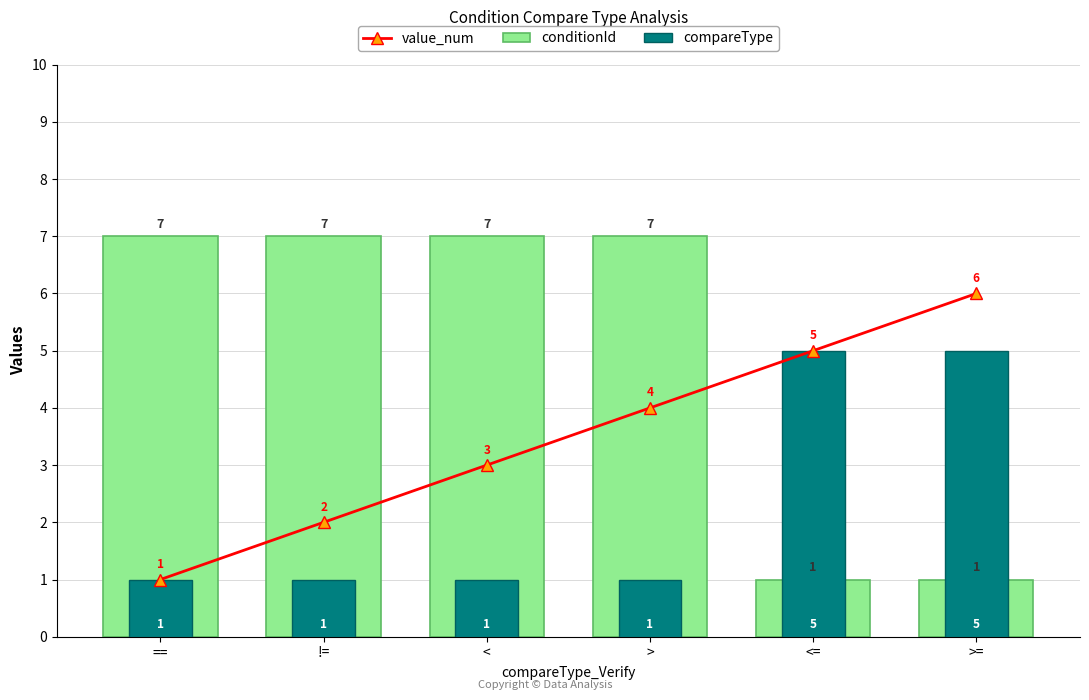

At how many categories does at least one series exceed 4?

6